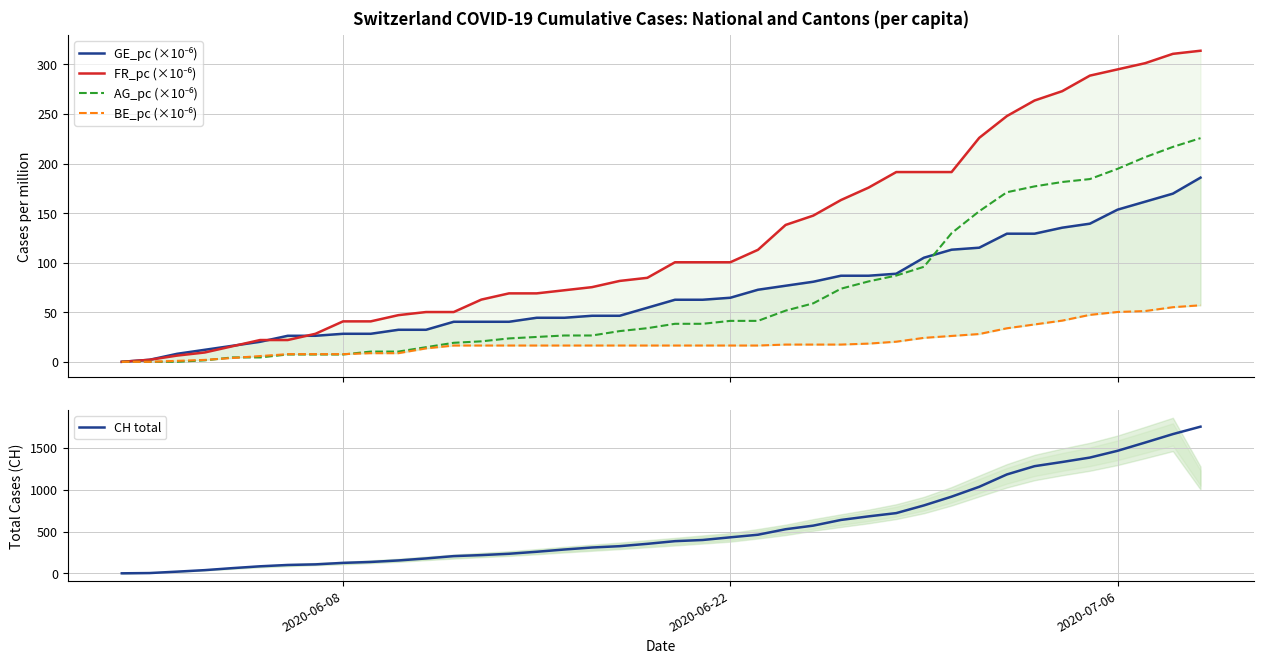

What is the highest value of the CH total series?

1756